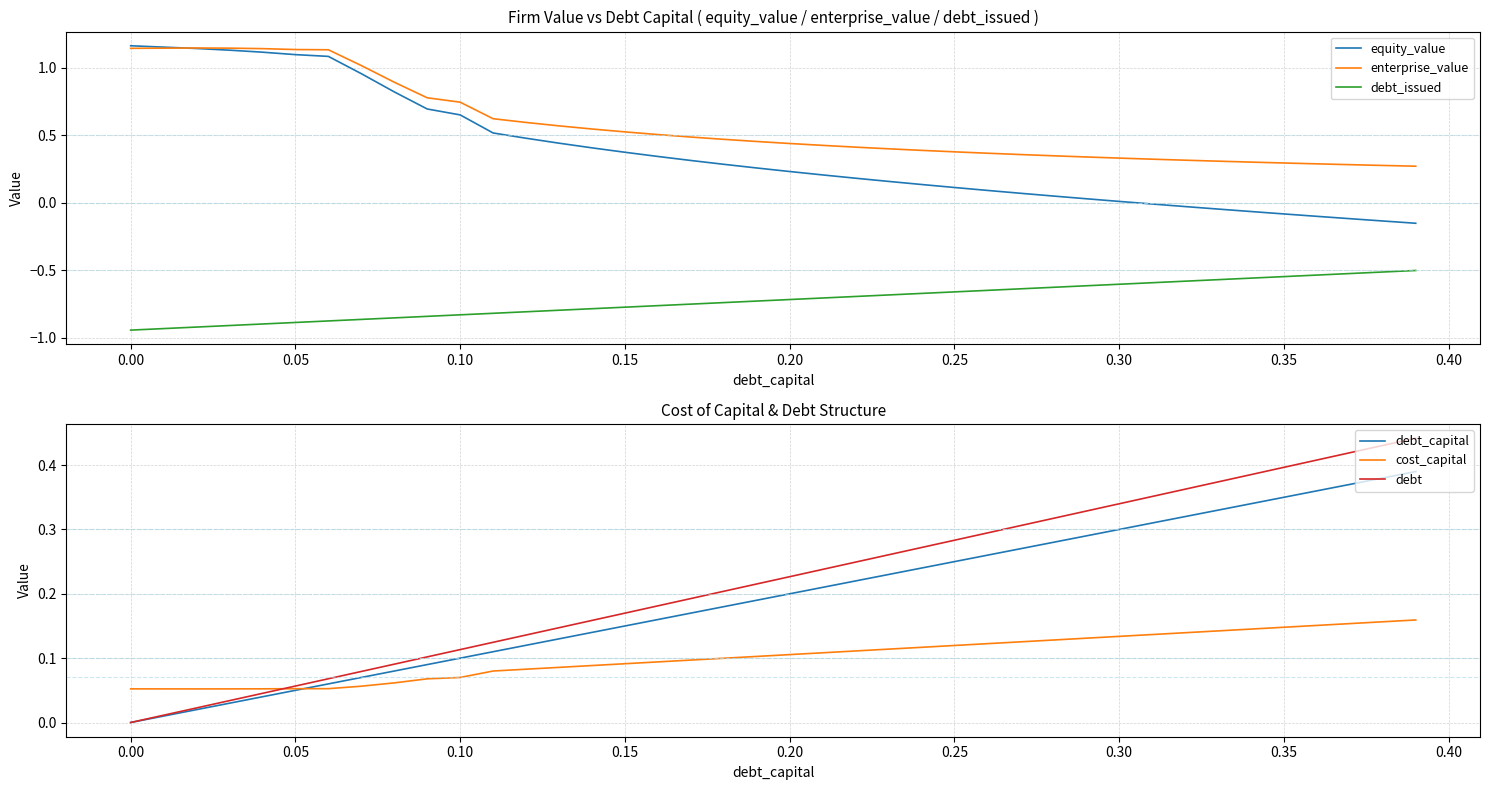

True or false: equity_value has a value of 1.1 at 0.05.

True